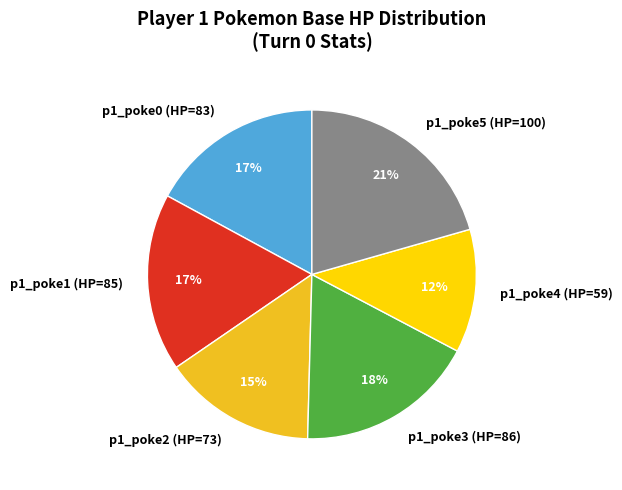

The p1_poke2 (HP=73) slice represents 9% of the pie. True or false?

False